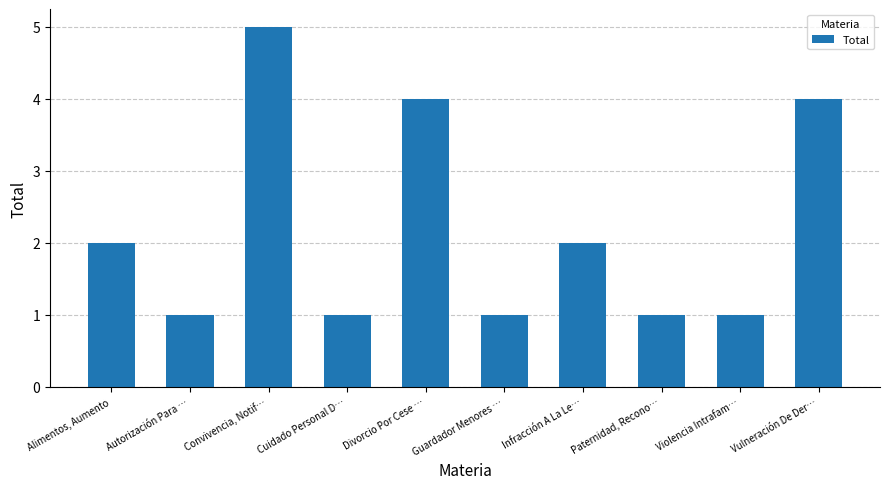

What is the greatest value displayed?

5